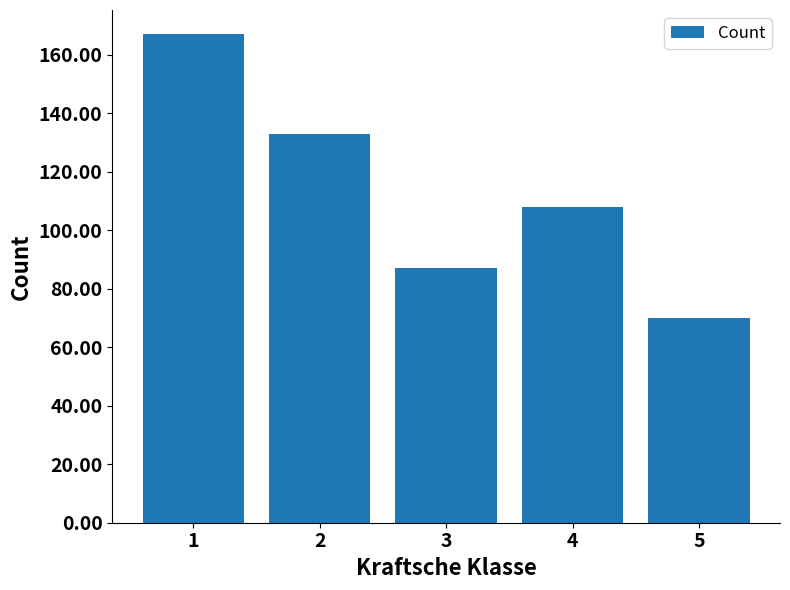

Approximately how many times larger is the value at 4 compared to 1?

0.6